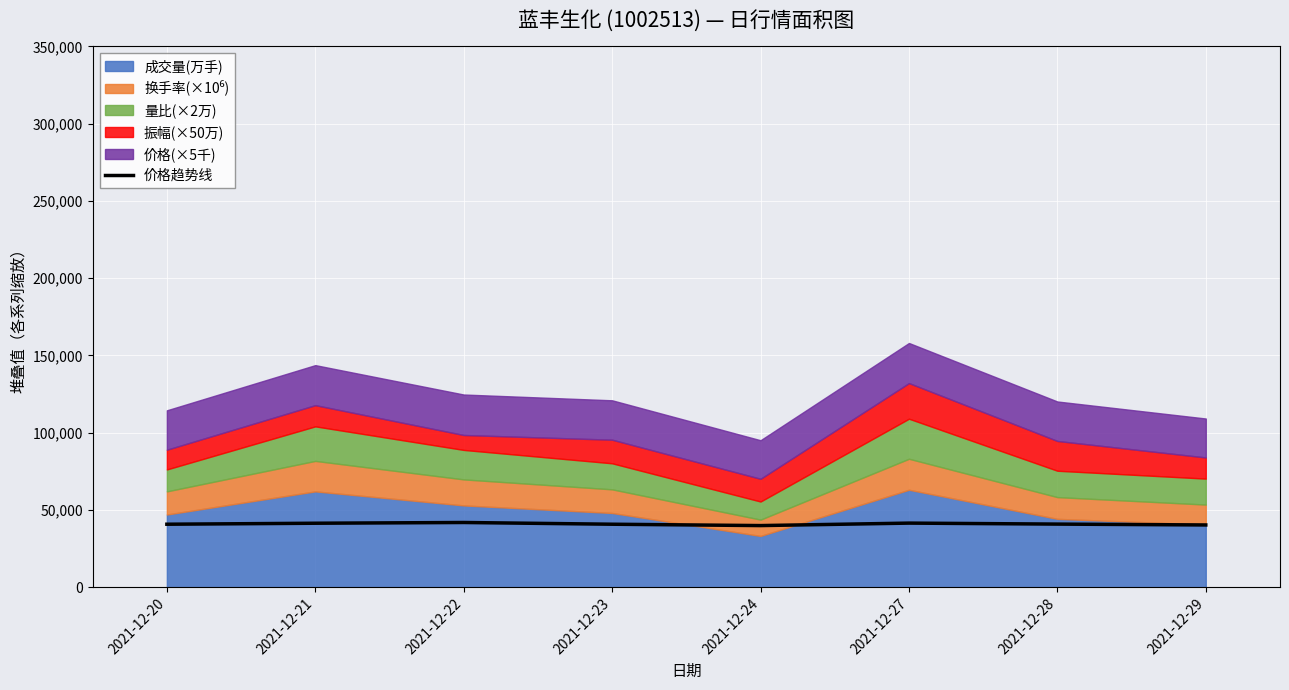

The value of 价格趋势线 at 2021-12-21 is 70762. True or false?

False